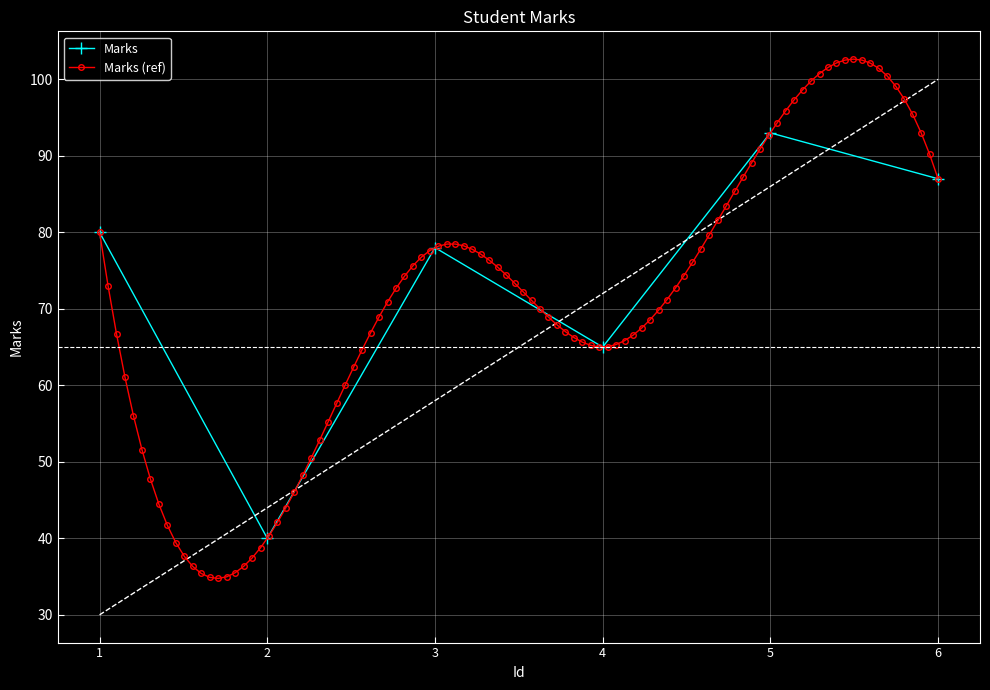

How many values are between 65 and 87?

4